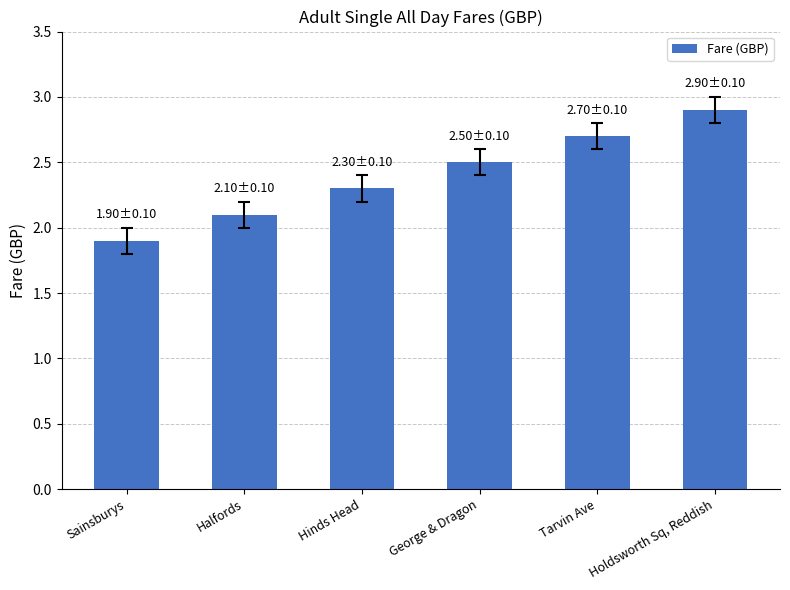

Between Tarvin Ave and Hinds Head, which is larger?

Tarvin Ave